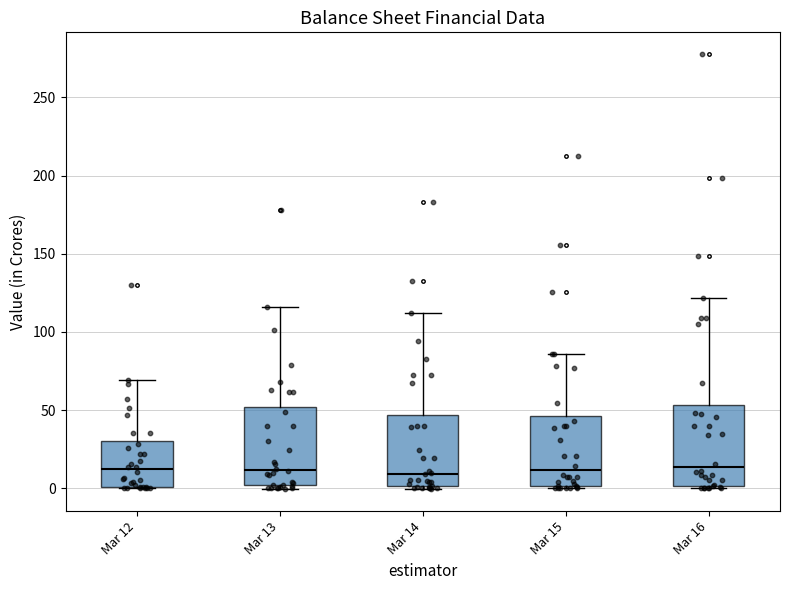

Where does the upper whisker of the box for Mar 15 end on the y-axis? The values are not printed on the chart, so give them approximately, as read against the axis.

85